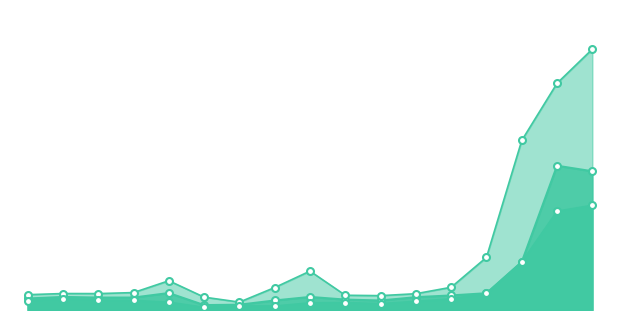

True or false: 最低價 and 年均價 cross at least once.

False